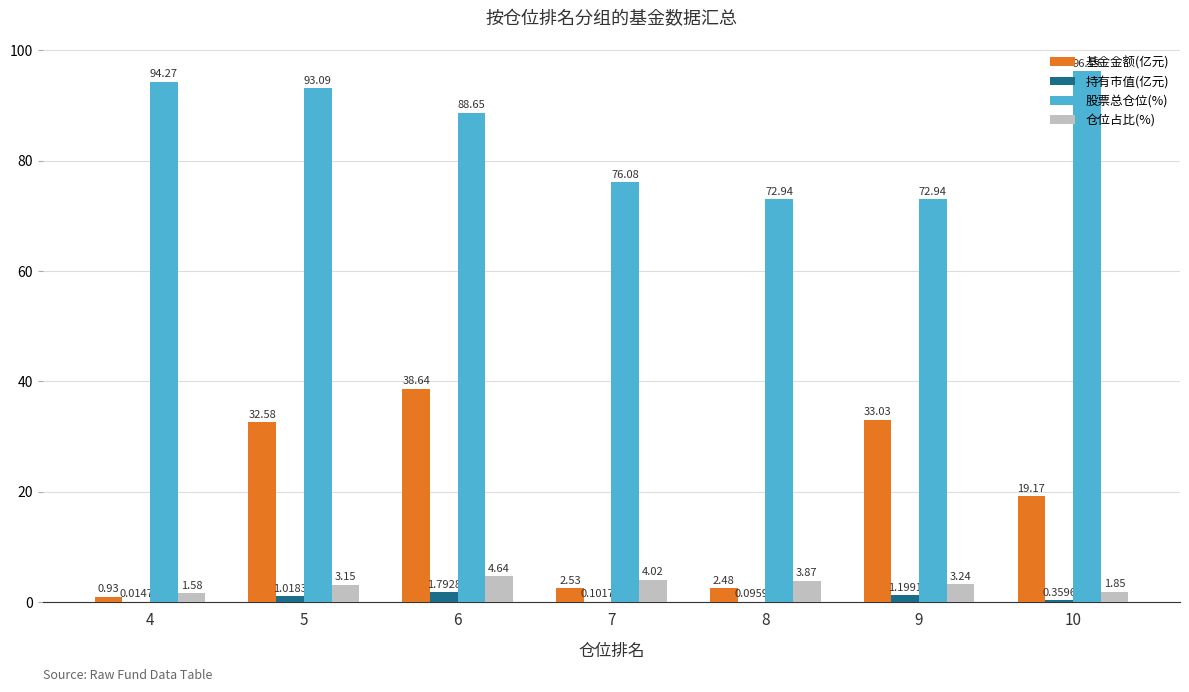

What is the sum of all 仓位占比(%) values?

22.4